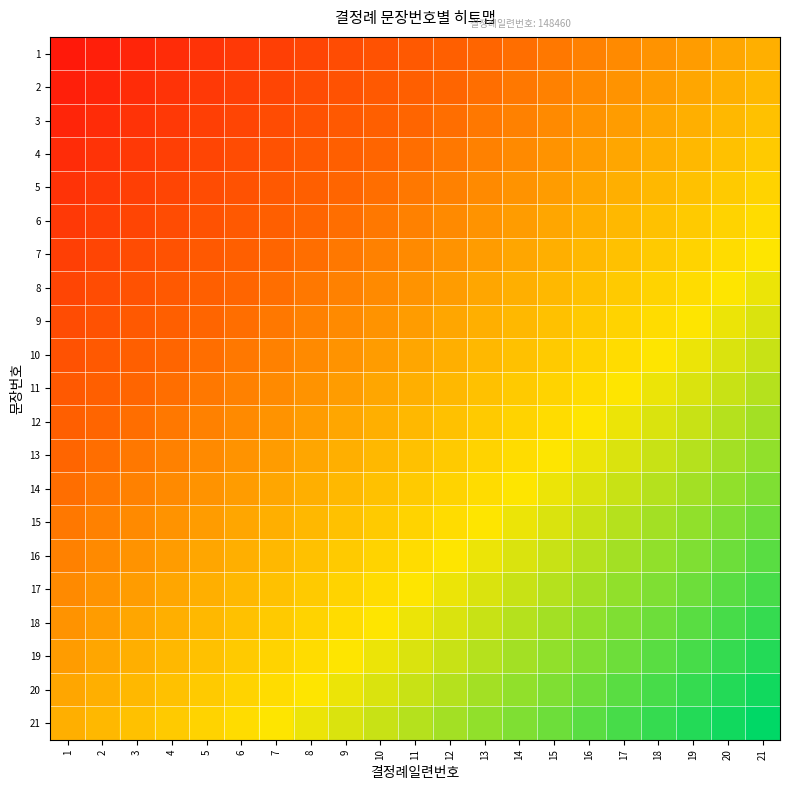

What is the maximum value shown in the chart?

1.0